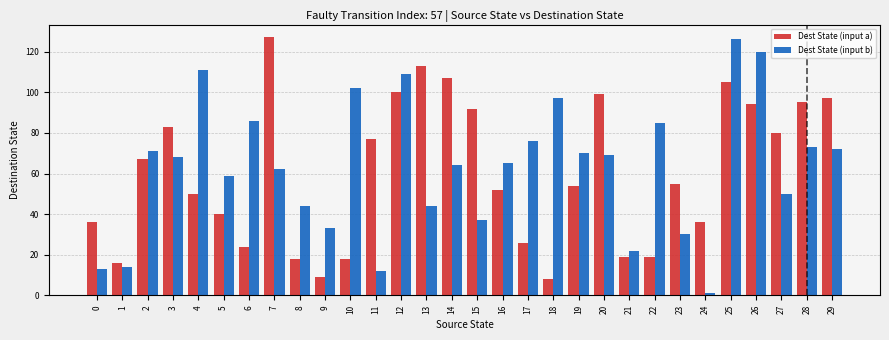

What is the difference between the maximum and minimum values in the Dest State (input a) series?

119